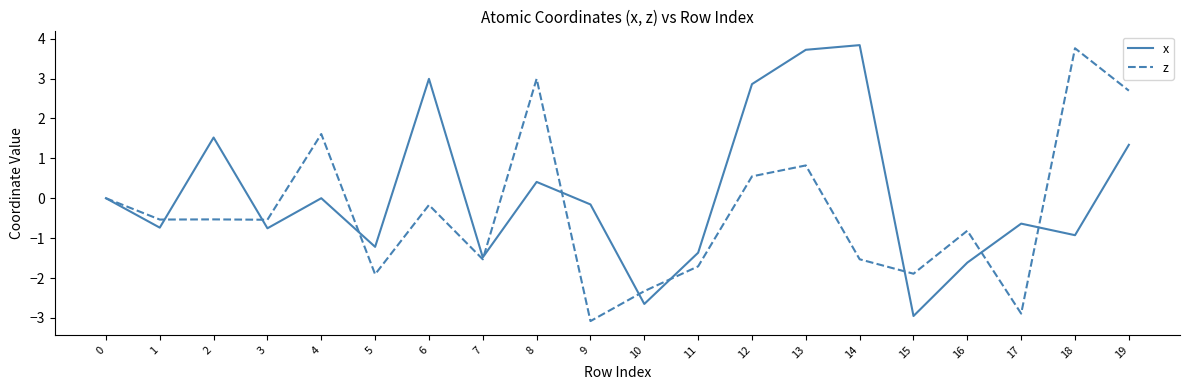

Read the x value at 13.

3.7